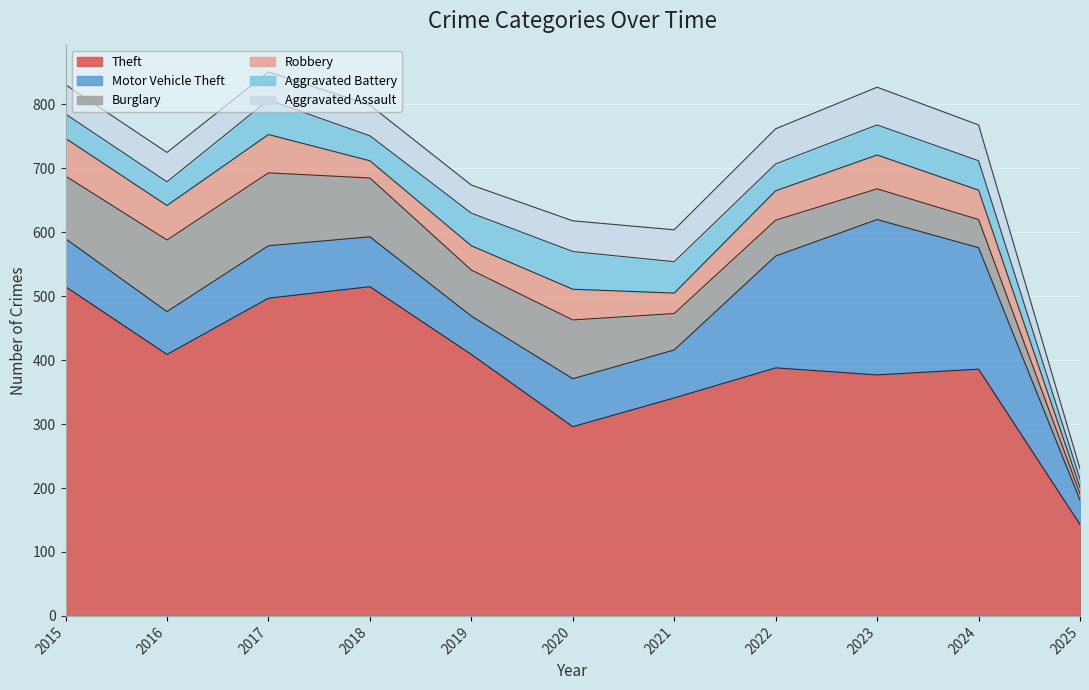

Which series changed the most between 2016 and 2022?

Motor Vehicle Theft